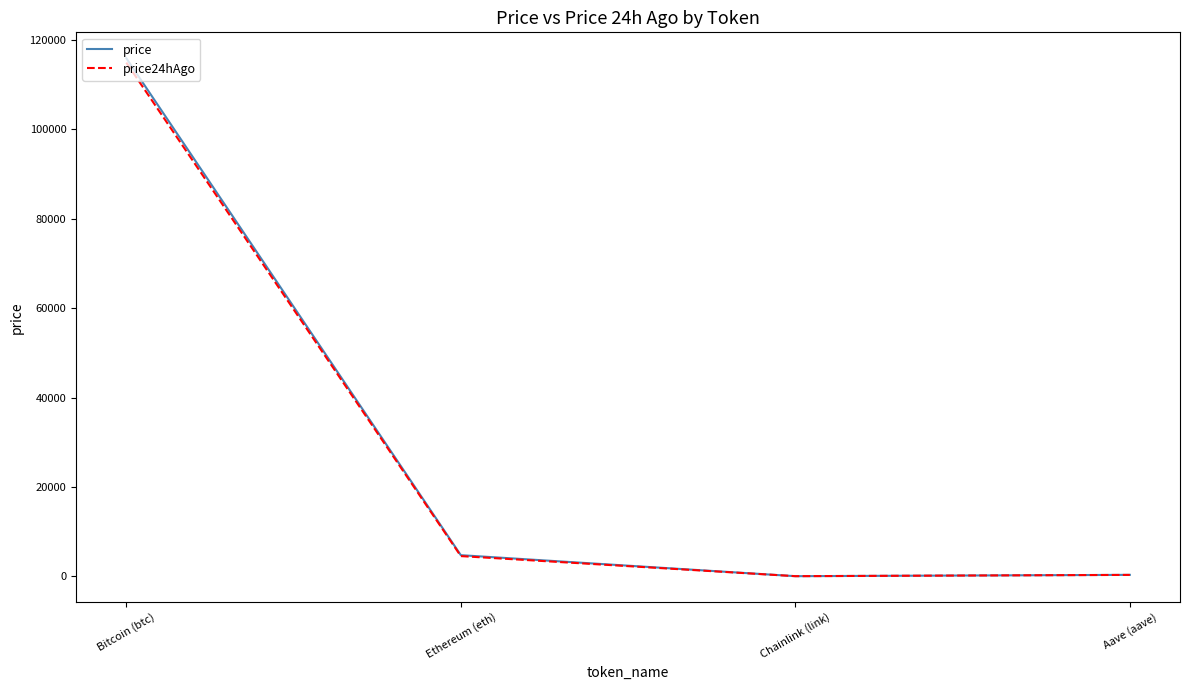

At which label does price reach its peak?

Bitcoin (btc)